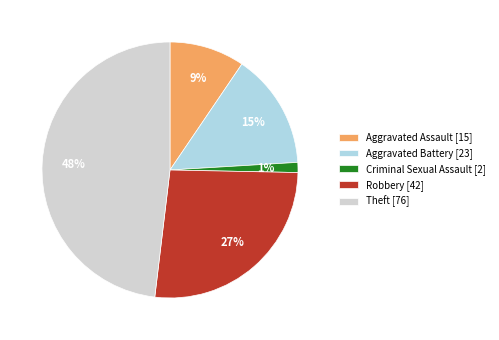

Between Robbery [42] and Aggravated Assault [15], which is larger?

Robbery [42]